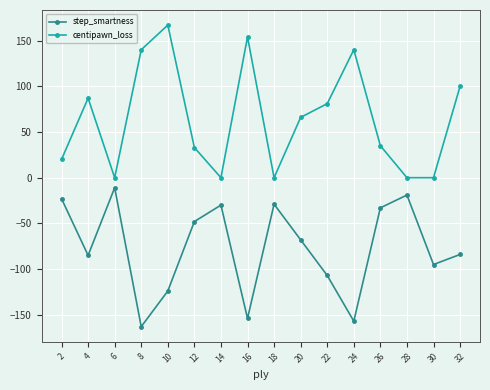

What are all the series names shown in the legend?

step_smartness, centipawn_loss